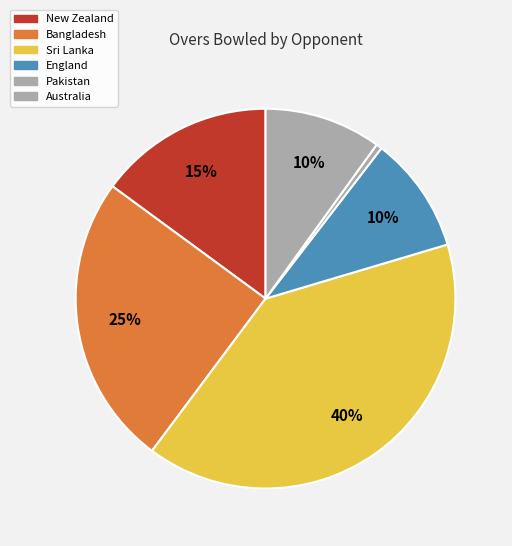

Does any single category account for the majority?

No